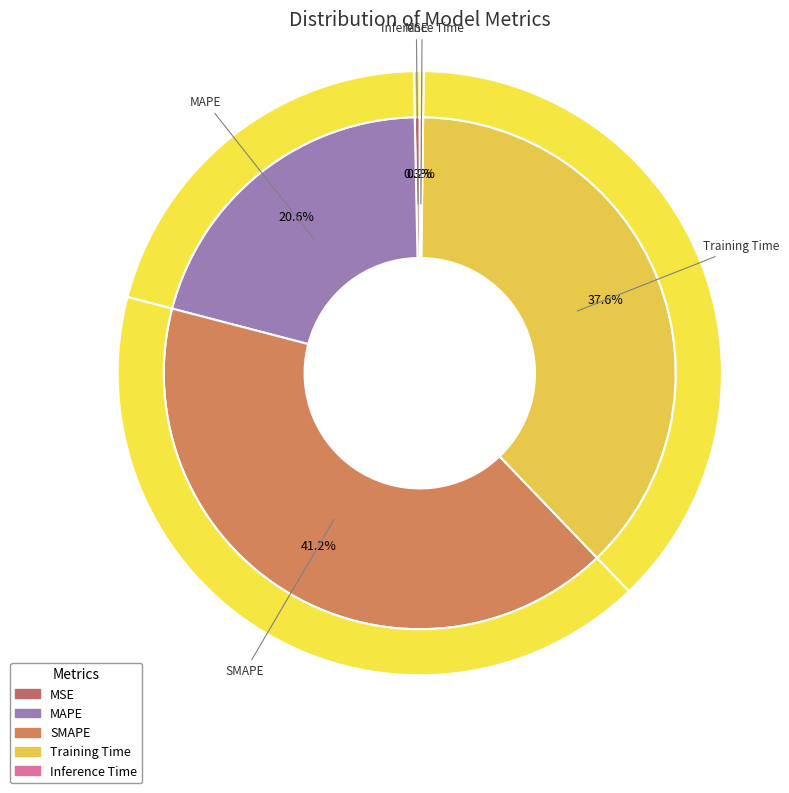

Count the number of slices in the pie.

5